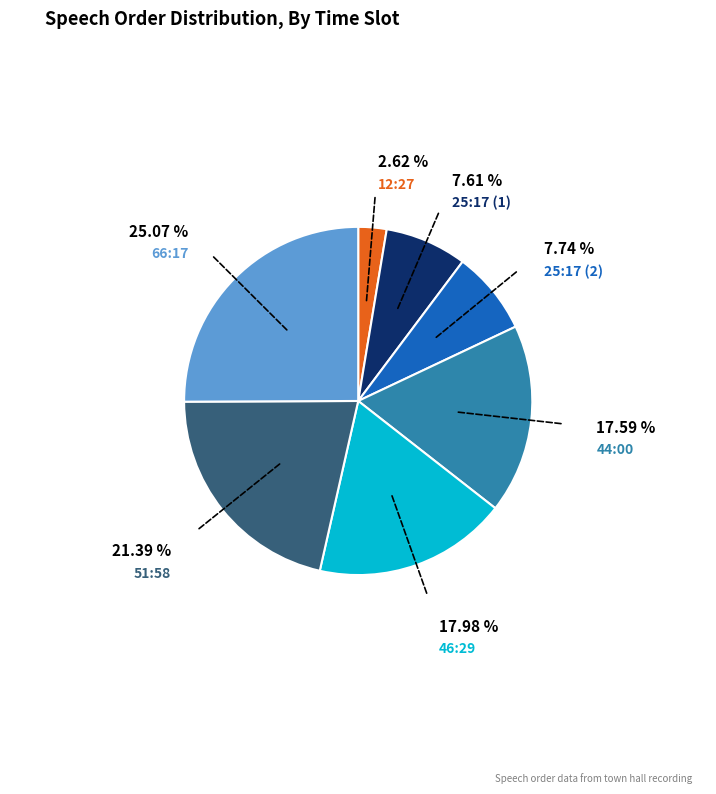

Is there a majority slice in this chart?

No